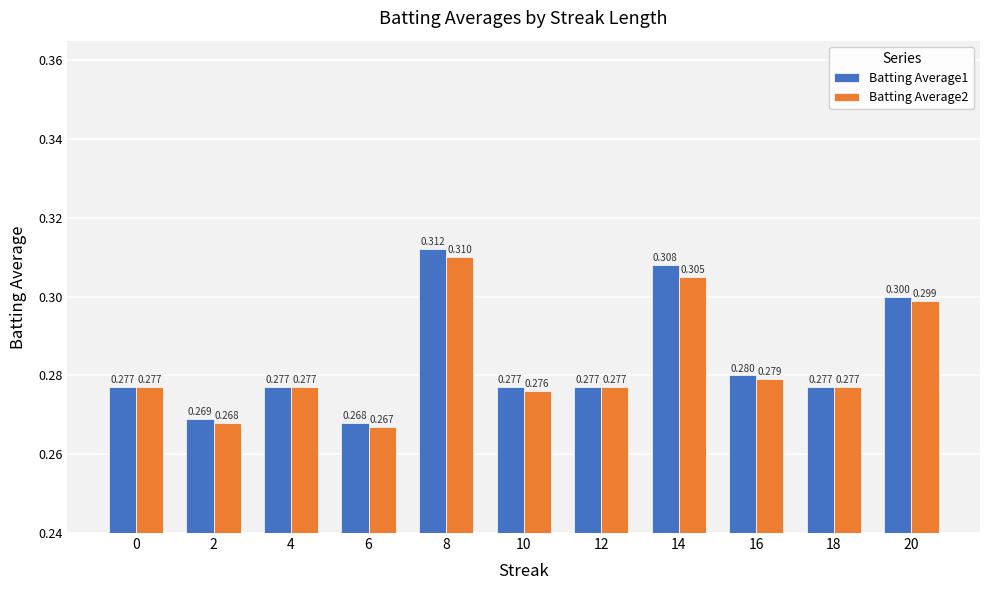

Is the value of Batting Average1 at 18 greater than the value of Batting Average2 at 2?

Yes